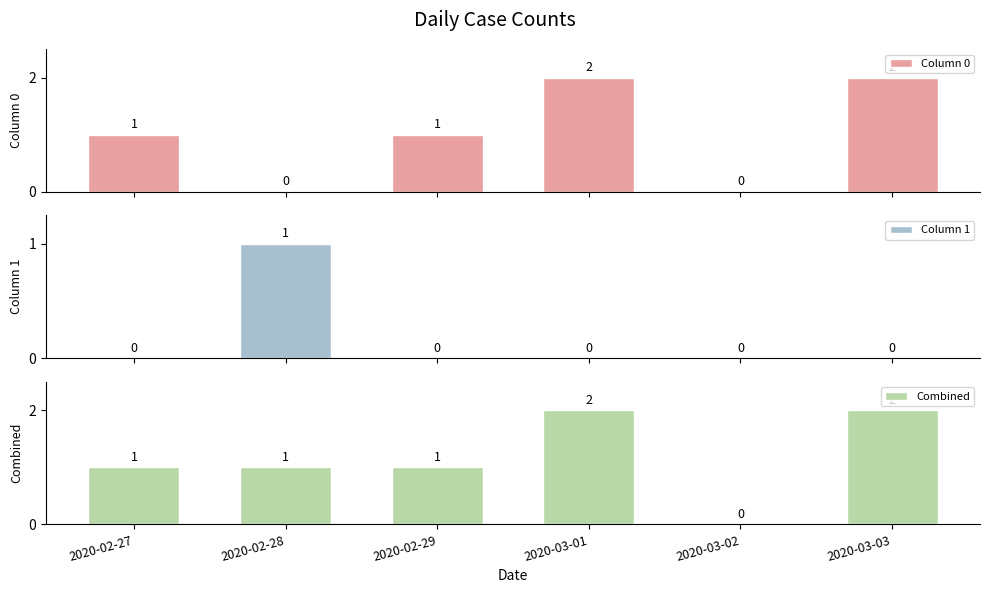

How many bars are there in each group?

3